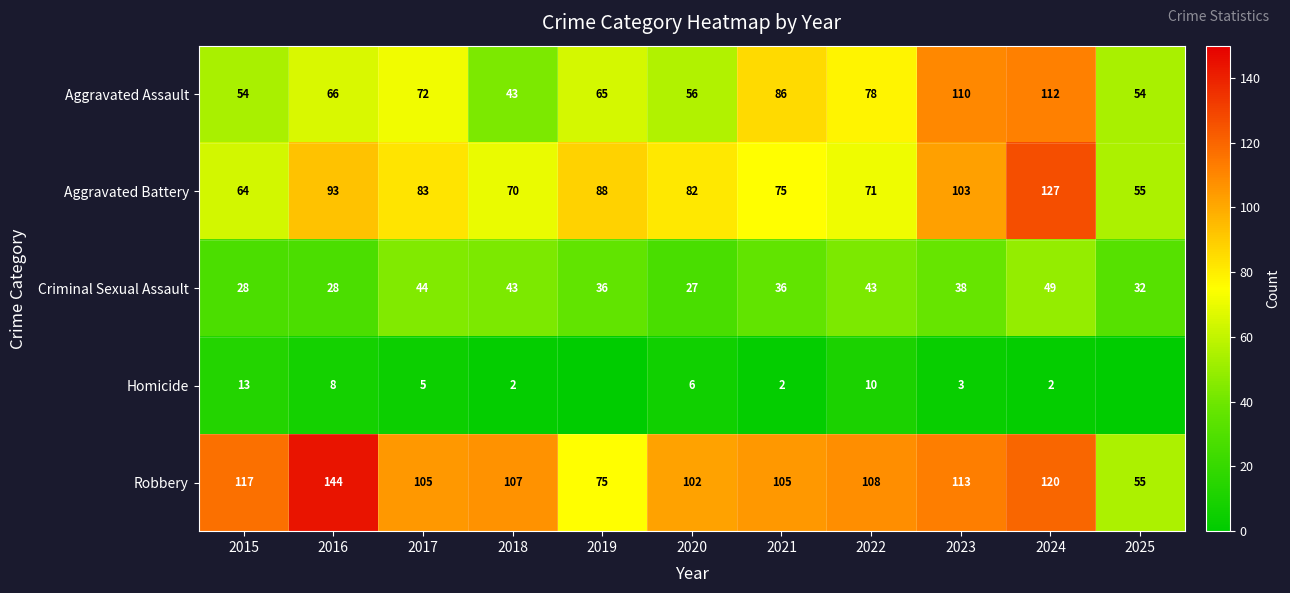

At which label does Robbery reach its peak?

2016